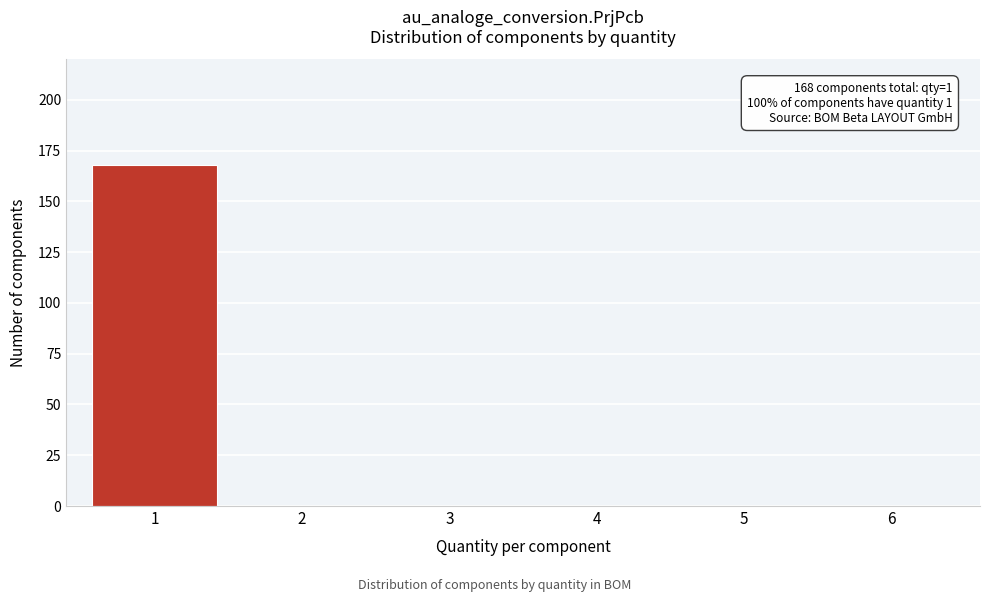

Reading left to right, extract all data points from this chart.

1=168	2=0	3=0	4=0	5=0	6=0